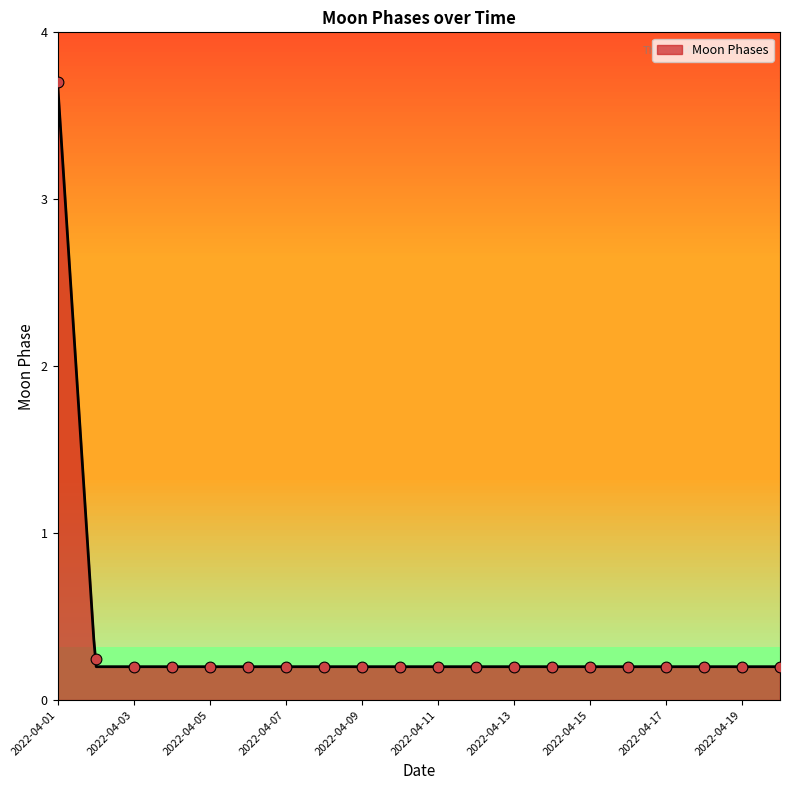

What is the change in value from 2022-04-01 to 2022-04-20?

-3.5